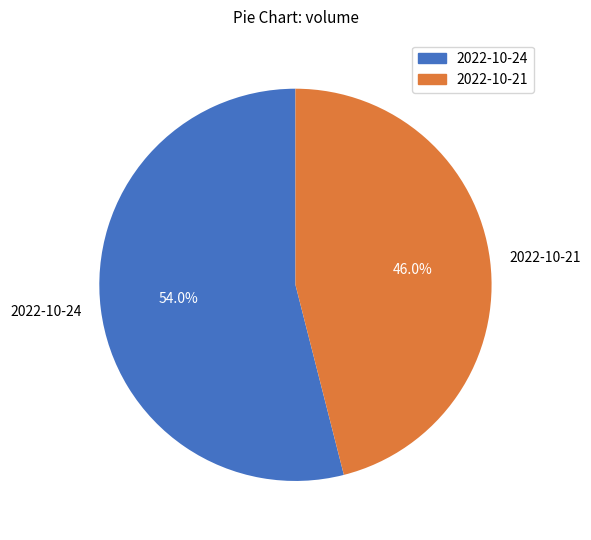

Does 2022-10-24 account for over 50% of the chart?

Yes